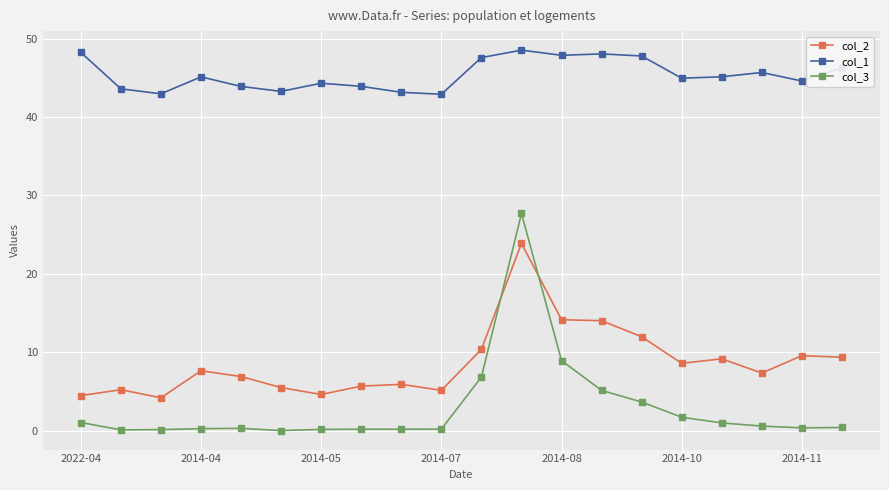

Which series has the largest total across all categories?

col_1